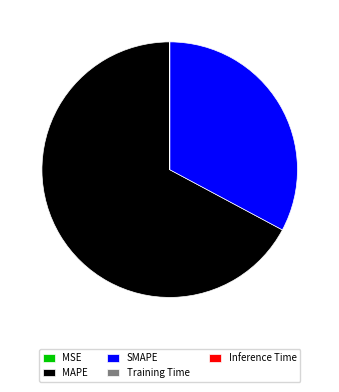

The SMAPE slice represents 46% of the pie. True or false?

False